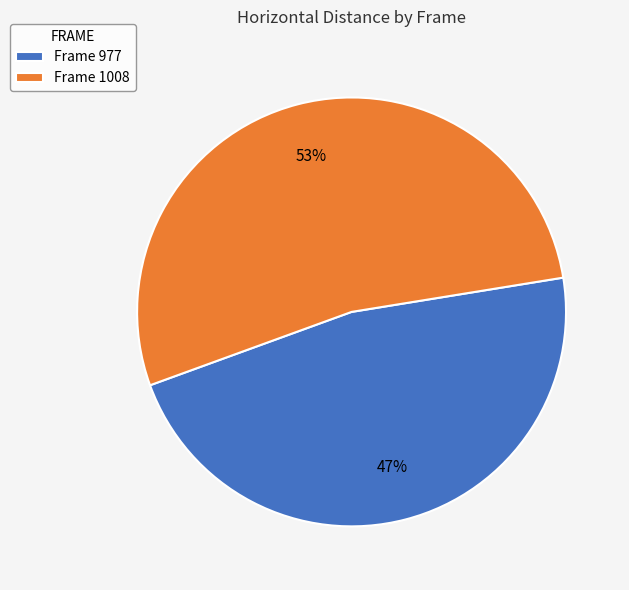

How many segments does this pie chart have?

2